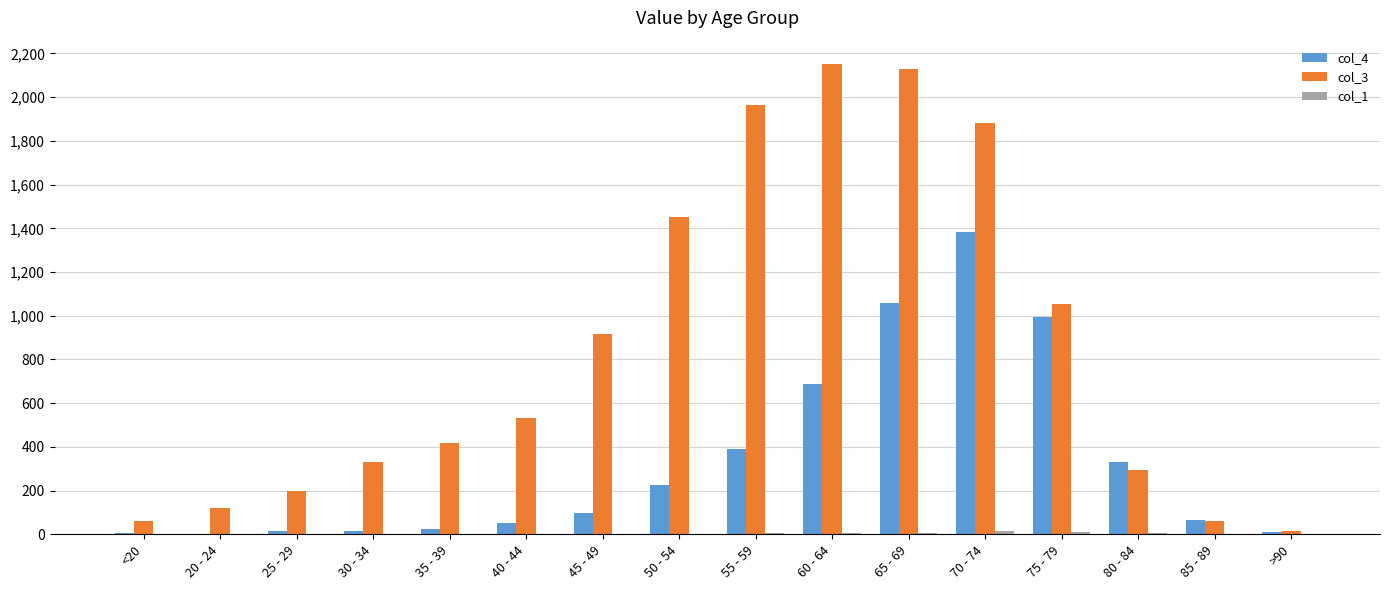

How many groups of bars are there?

16